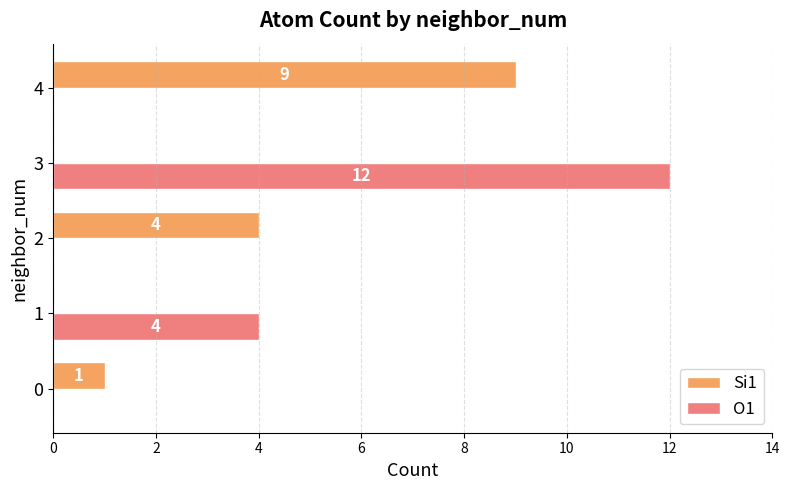

What is the sum of the Si1 values at 2 and 0?

5